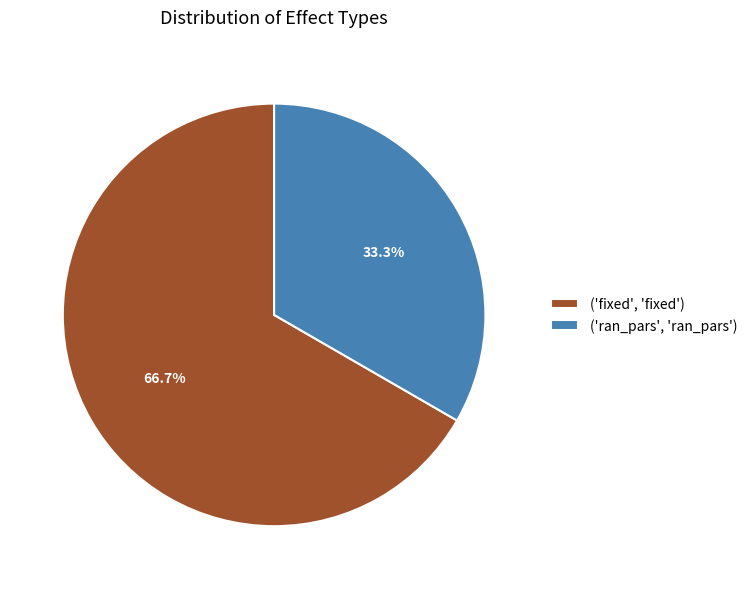

How many segments does this pie chart have?

2